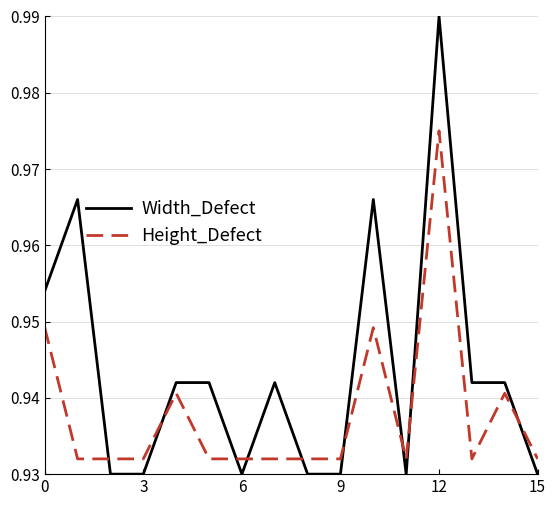

Which series has the largest range (max minus min)?

Width_Defect